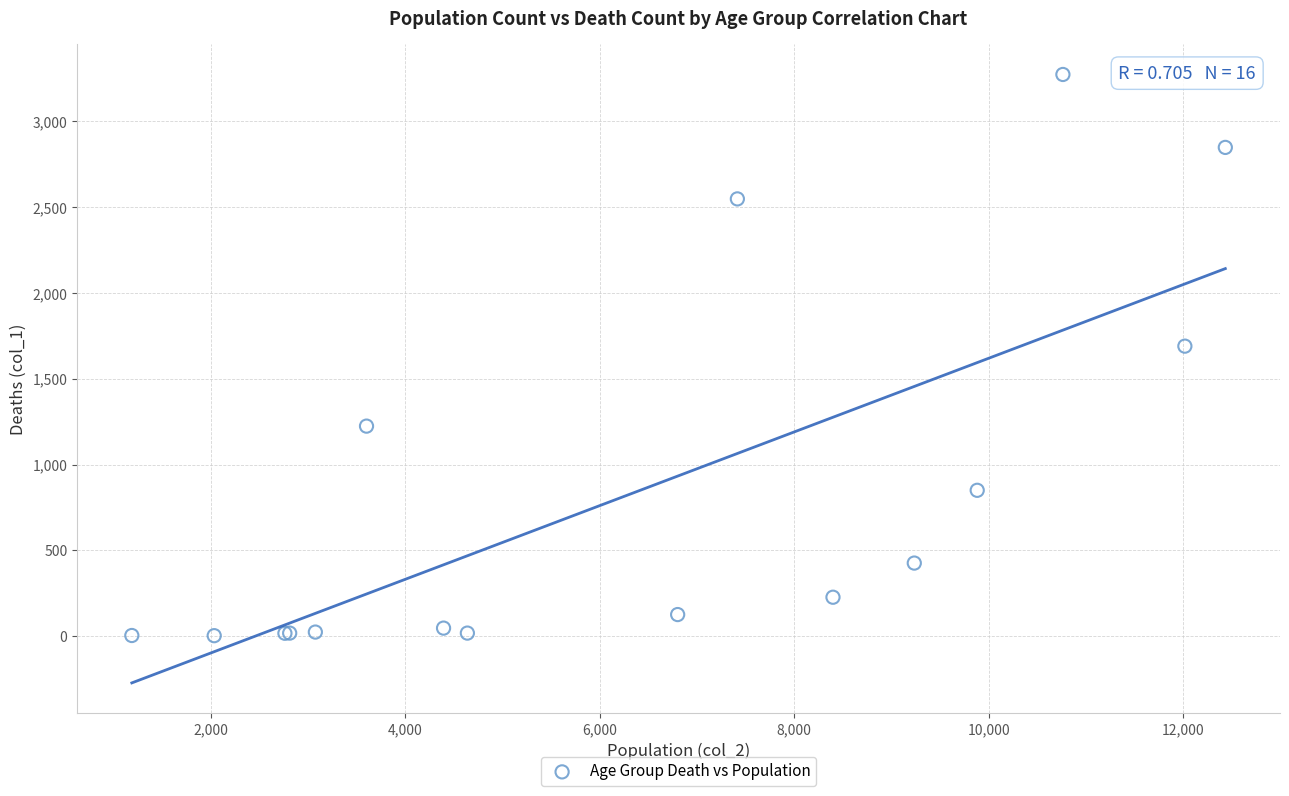

What Y value in the scatter plot is closest to 1638?

1690